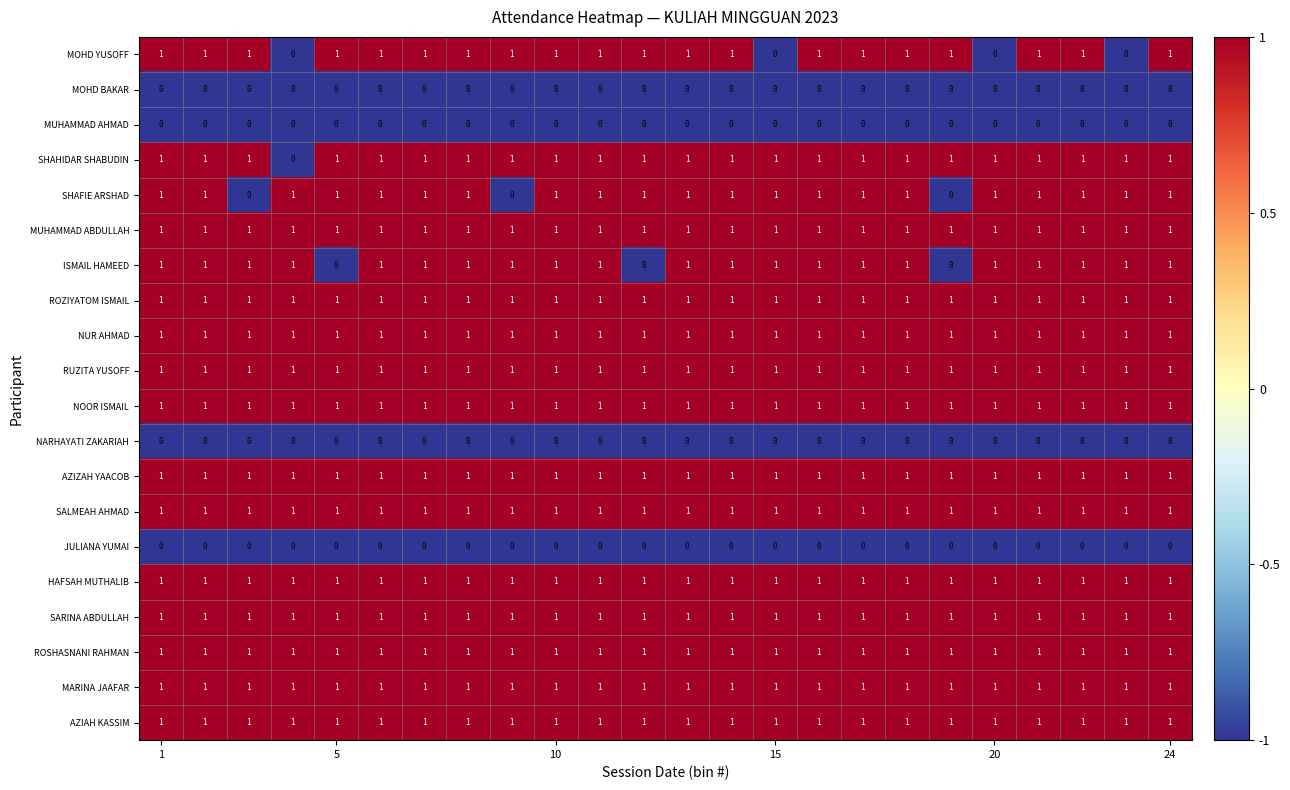

How many categories are shown in the chart?

24